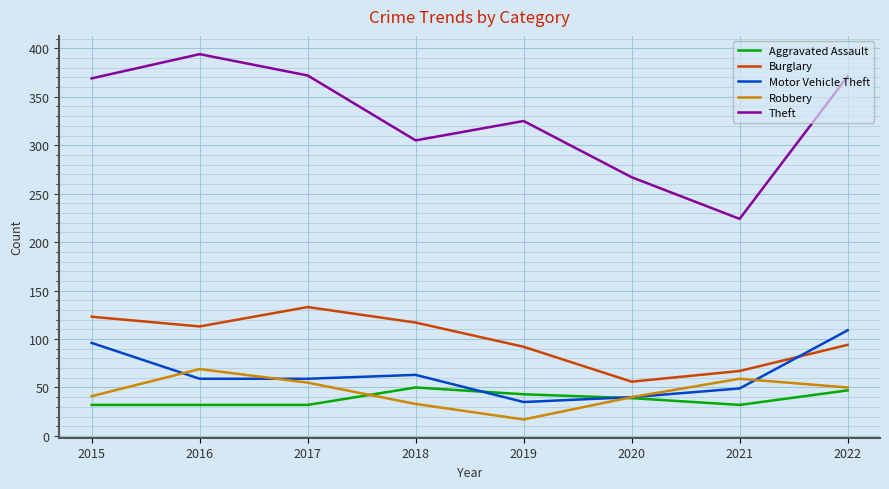

At how many categories does at least one series exceed 279?

6